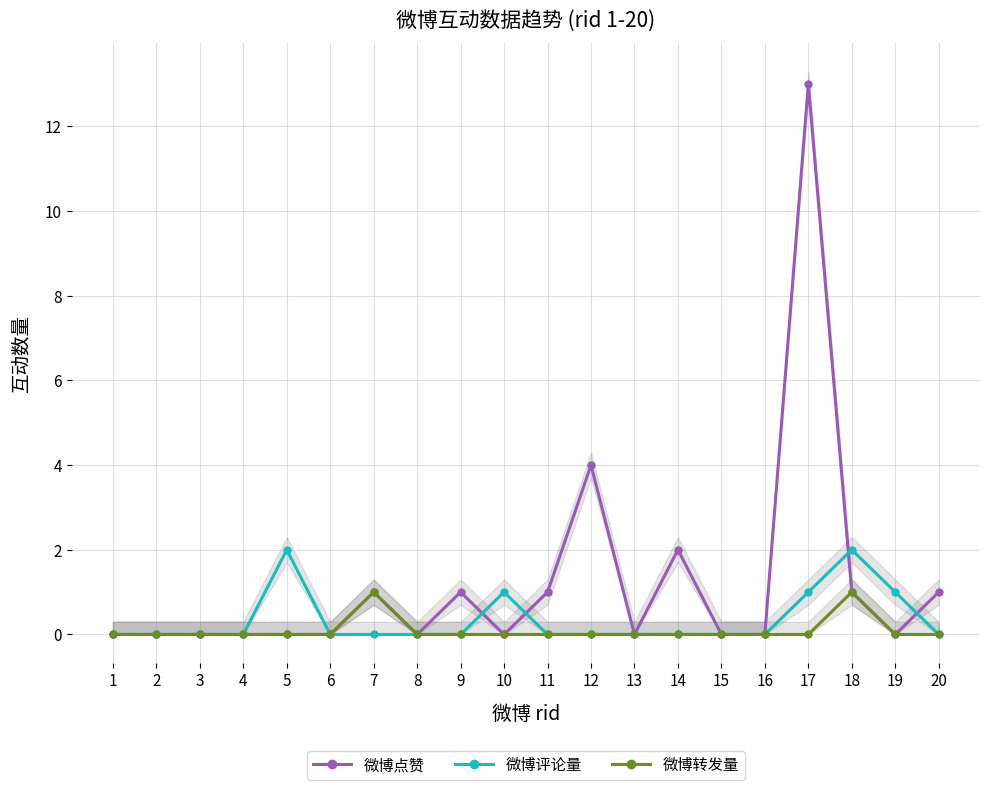

Reading right to left, what are all the values shown in this chart?

微博点赞: 20=1	19=0	18=1	17=13	16=0	15=0	14=2	13=0	12=4	11=1	10=0	9=1	8=0	7=1	6=0	5=0	4=0	3=0	2=0	1=0
微博评论量: 20=0	19=1	18=2	17=1	16=0	15=0	14=0	13=0	12=0	11=0	10=1	9=0	8=0	7=0	6=0	5=2	4=0	3=0	2=0	1=0
微博转发量: 20=0	19=0	18=1	17=0	16=0	15=0	14=0	13=0	12=0	11=0	10=0	9=0	8=0	7=1	6=0	5=0	4=0	3=0	2=0	1=0